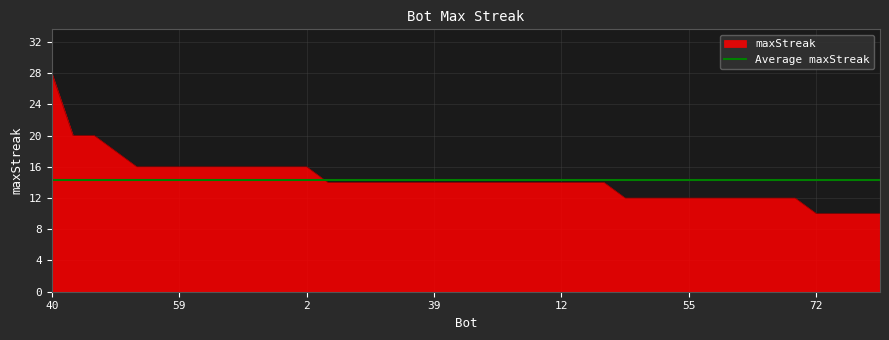

What is the minimum value shown in the chart?

10.0